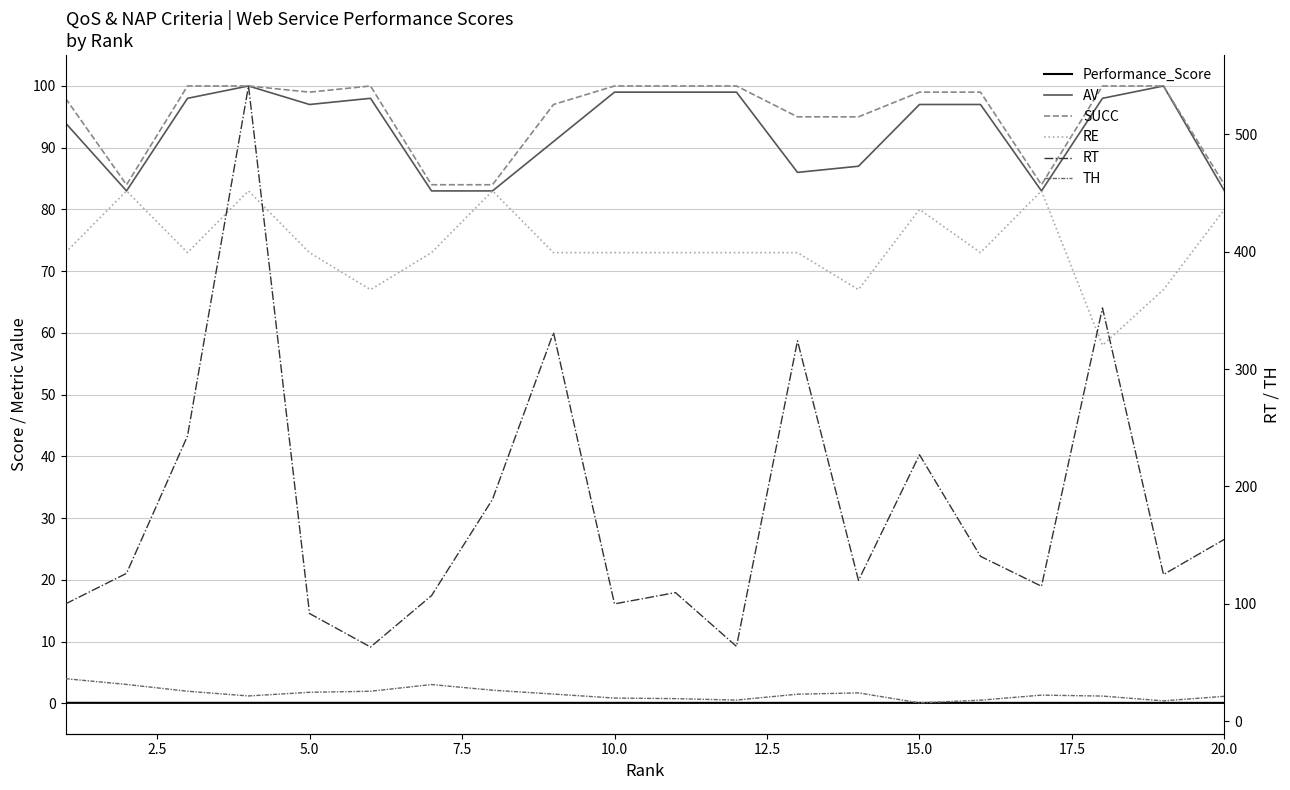

What are all the series names shown in the legend?

Performance_Score, AV, SUCC, RE, RT, TH